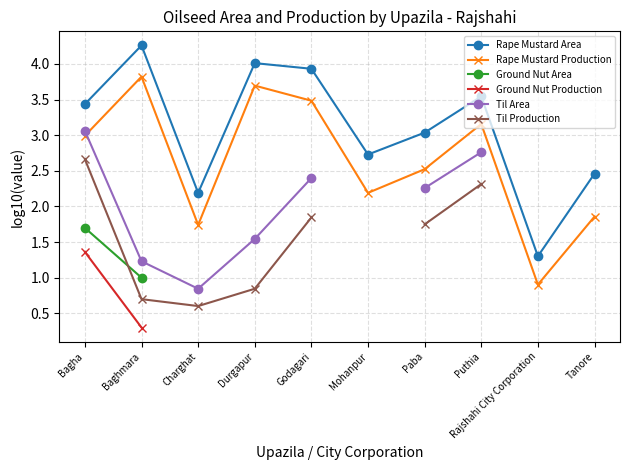

True or false: Rape Mustard Area and Til Area cross at least once.

False